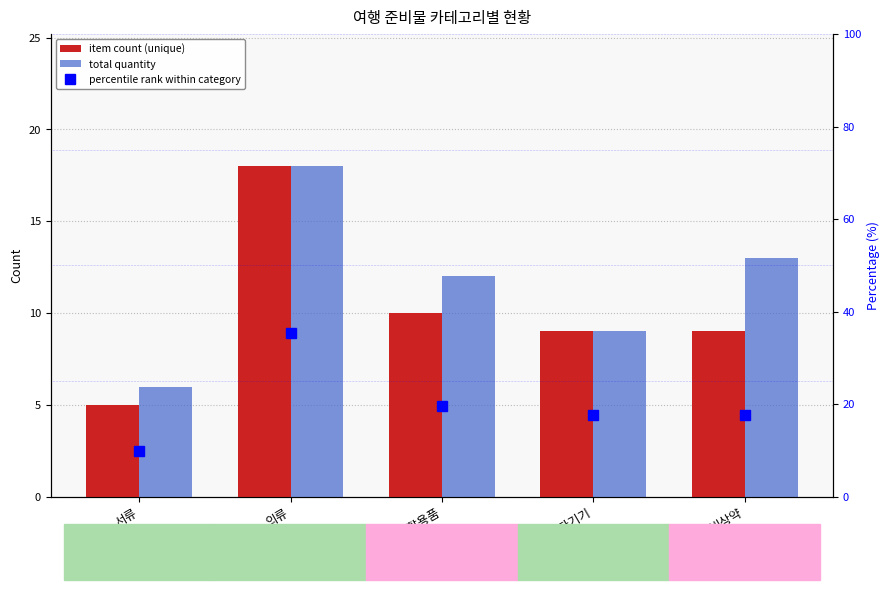

Reading left to right, transcribe all the data shown in this chart.

item count (unique): 5.0	18.0	10.0	9.0	9.0
total quantity: 6.0	18.0	12.0	9.0	13.0
percentile rank within category: 9.8	35.3	19.6	17.6	17.6